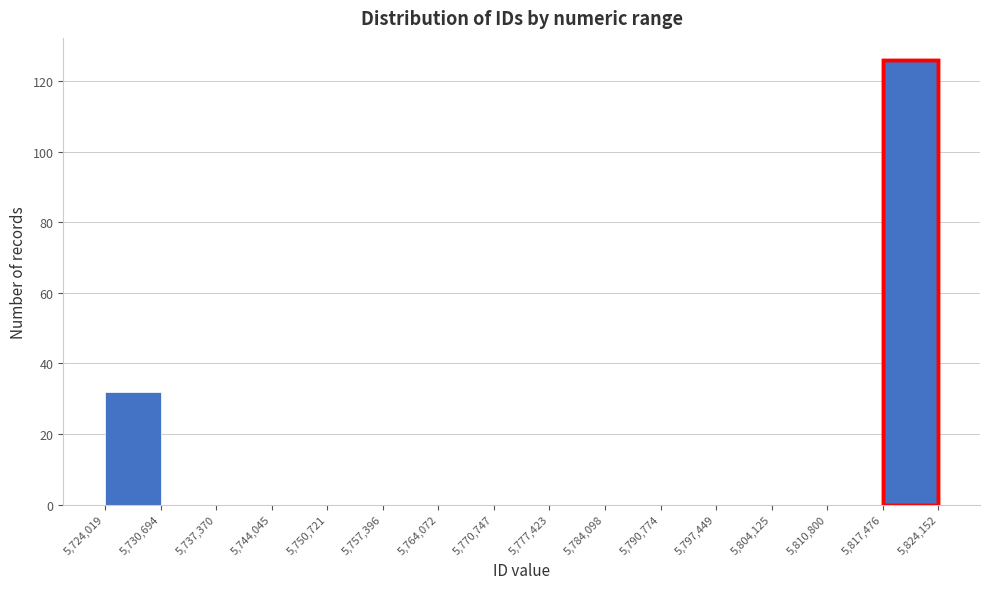

Reading left to right, transcribe this chart: for each bar, give the range it covers on the x-axis and its height. The values are not printed on the chart, so give them approximately, as read against the axis.

5,724,019 to 5,730,694: 32
5,730,694 to 5,737,370: 0
5,737,370 to 5,744,045: 0
5,744,045 to 5,750,721: 0
5,750,721 to 5,757,396: 0
5,757,396 to 5,764,072: 0
5,764,072 to 5,770,747: 0
5,770,747 to 5,777,423: 0
5,777,423 to 5,784,098: 0
5,784,098 to 5,790,774: 0
5,790,774 to 5,797,449: 0
5,797,449 to 5,804,125: 0
5,804,125 to 5,810,800: 0
5,810,800 to 5,817,476: 0
5,817,476 to 5,824,152: 126